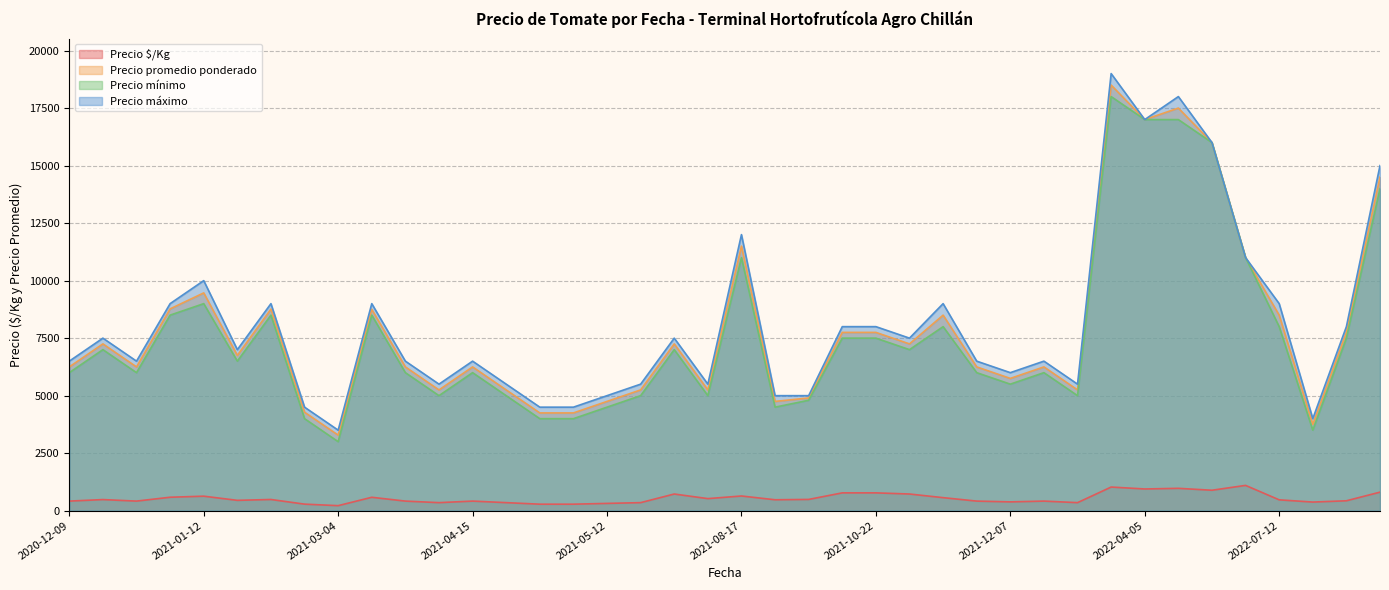

True or false: Precio máximo and Precio $/Kg cross at least once.

False